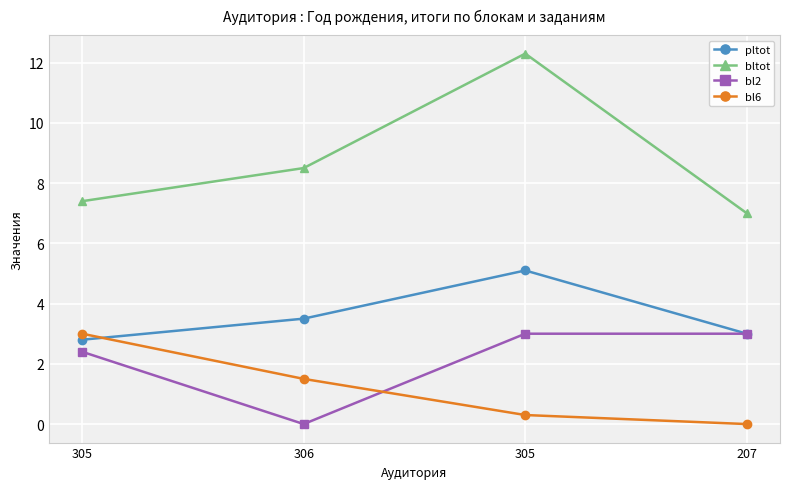

What are all the series names shown in the legend?

pltot, bltot, bl2, bl6